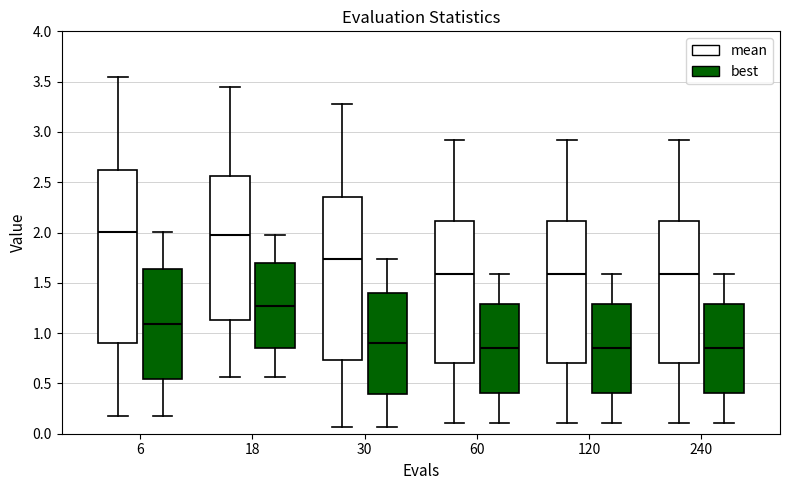

Where does the upper whisker of the box for 120 (mean) end on the y-axis? The values are not printed on the chart, so give them approximately, as read against the axis.

2.90